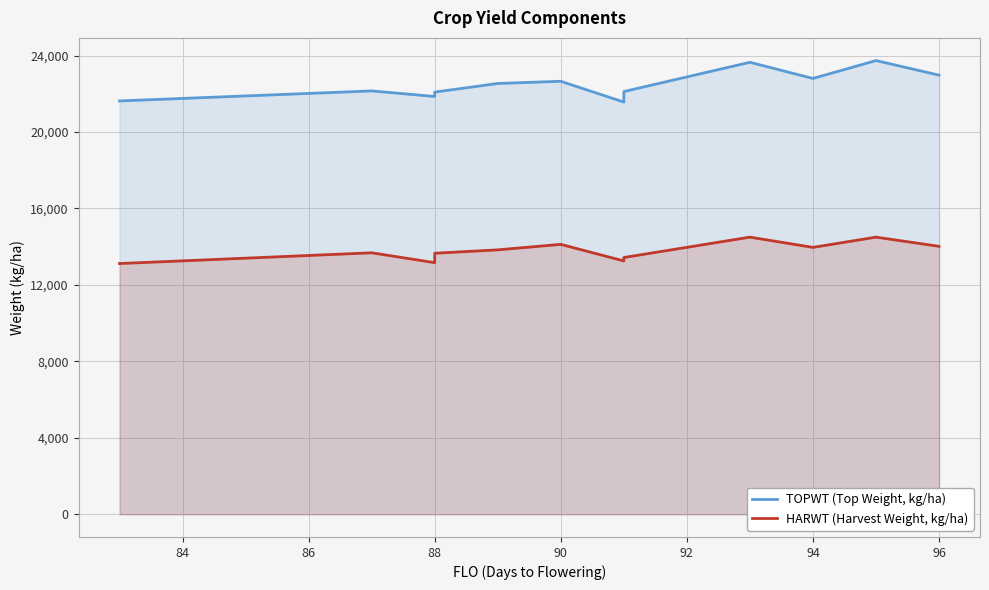

The HARWT (Harvest Weight, kg/ha) series shows 14122 at 90. True or false?

True